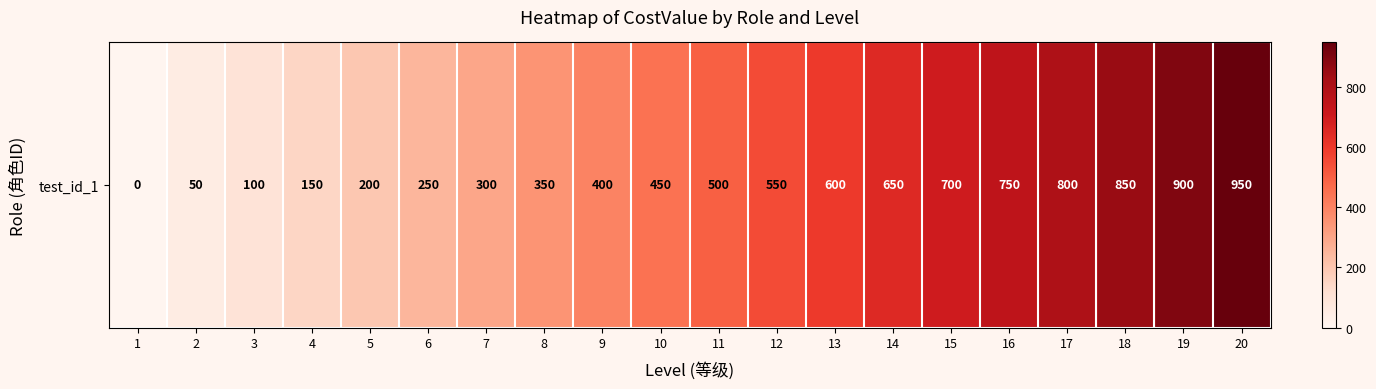

Read the value at 14.

650